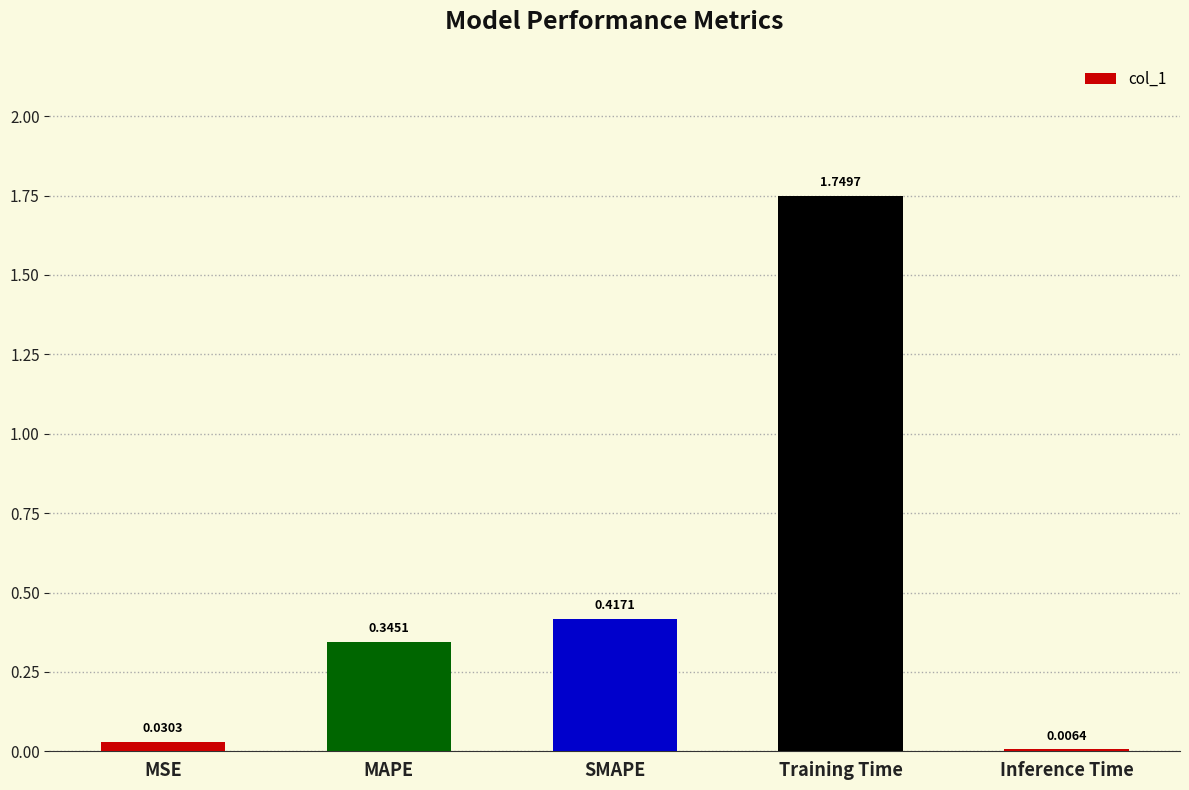

What is the sum of all values?

2.5